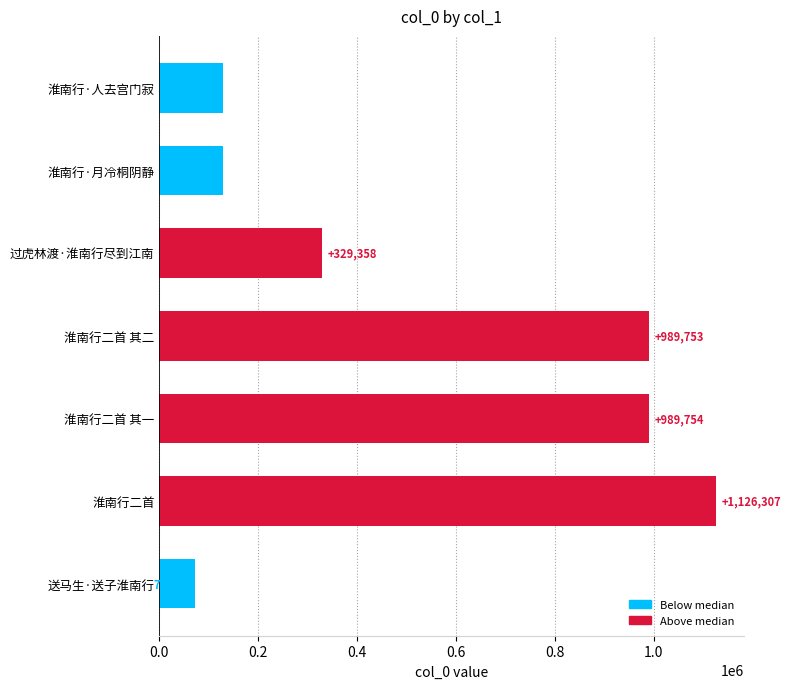

Rank the categories by value from highest to lowest.

淮南行二首, 淮南行二首 其一, 淮南行二首 其二, 过虎林渡·淮南行尽到江南, 淮南行·月冷桐阴静, 淮南行·人去宫门寂, 送马生·送子淮南行